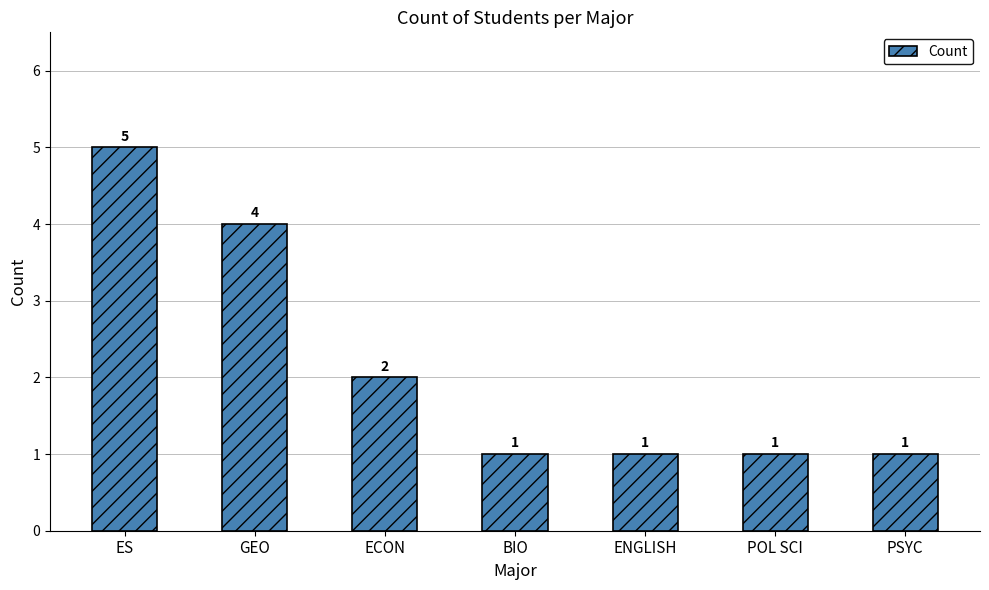

True or false: the data shows 4 at GEO.

True